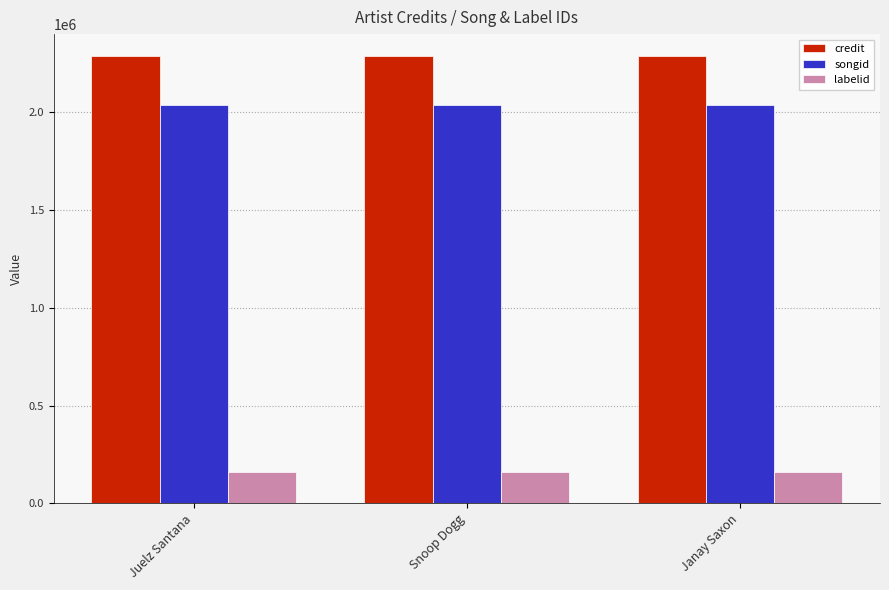

How many bars are there in each group?

3